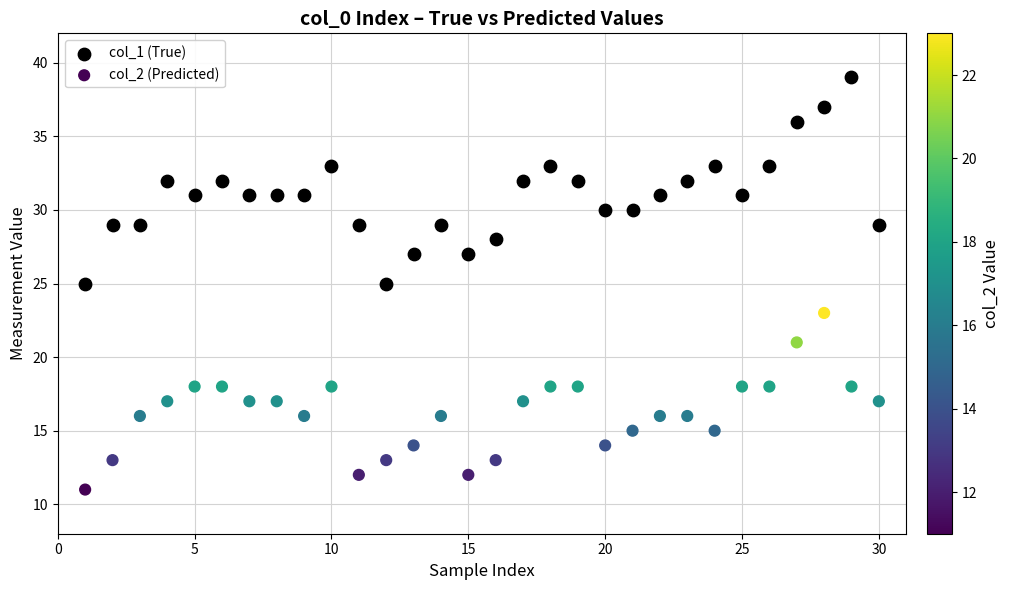

What are all the series names shown in the legend?

col_1 (True), col_2 (Predicted)